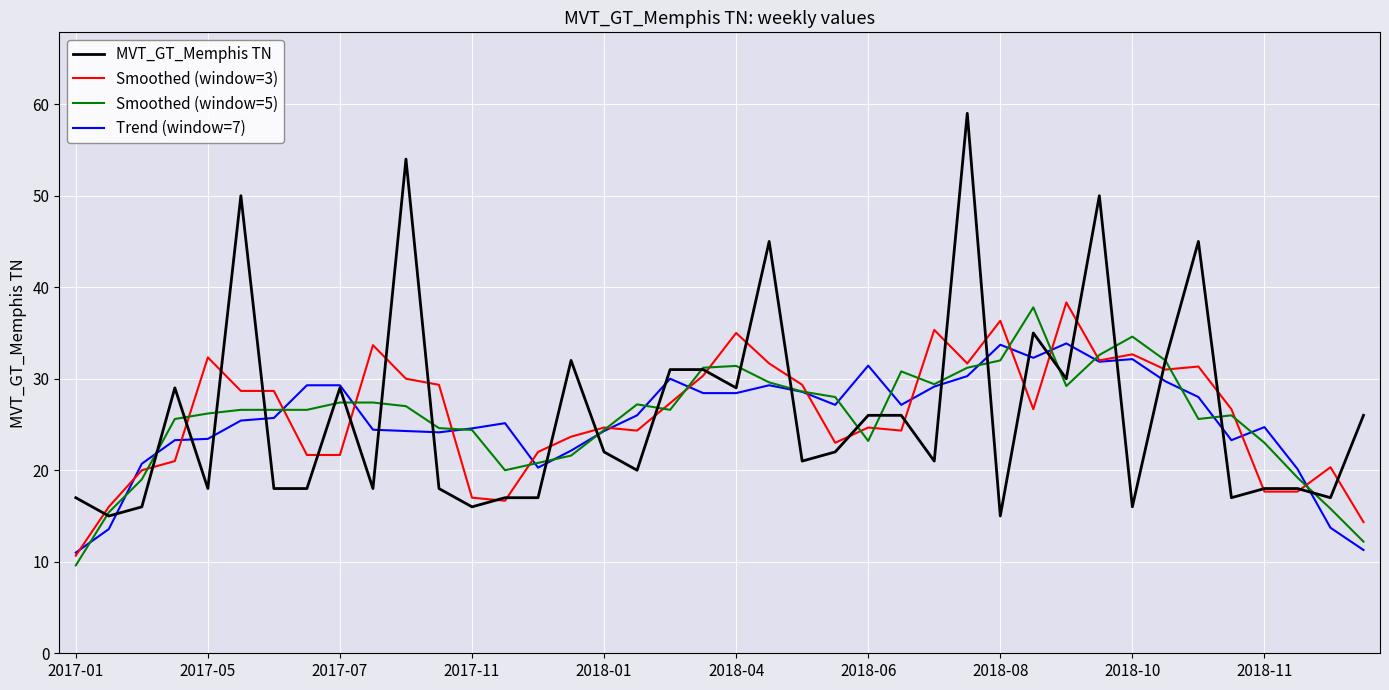

Which series has the largest range (max minus min)?

MVT_GT_Memphis TN